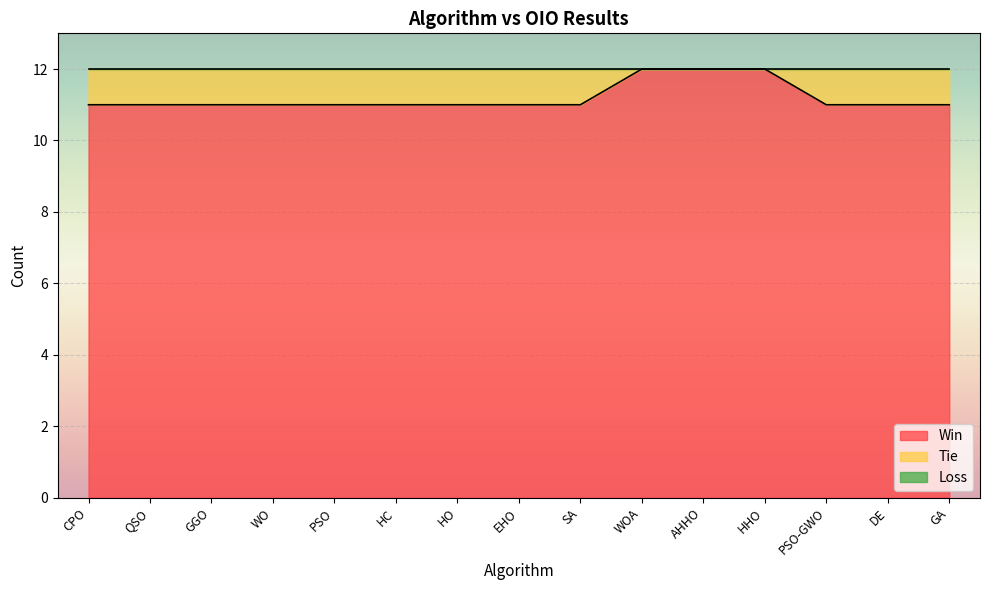

At GGO, list the series in order from smallest to largest.

Loss, Tie, Win